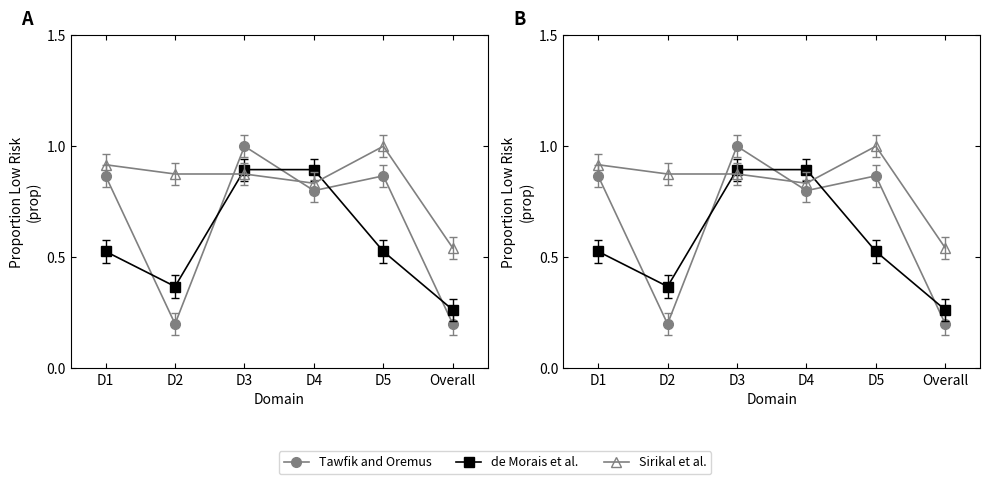

Does the chart display data point markers on the line(s)?

Yes